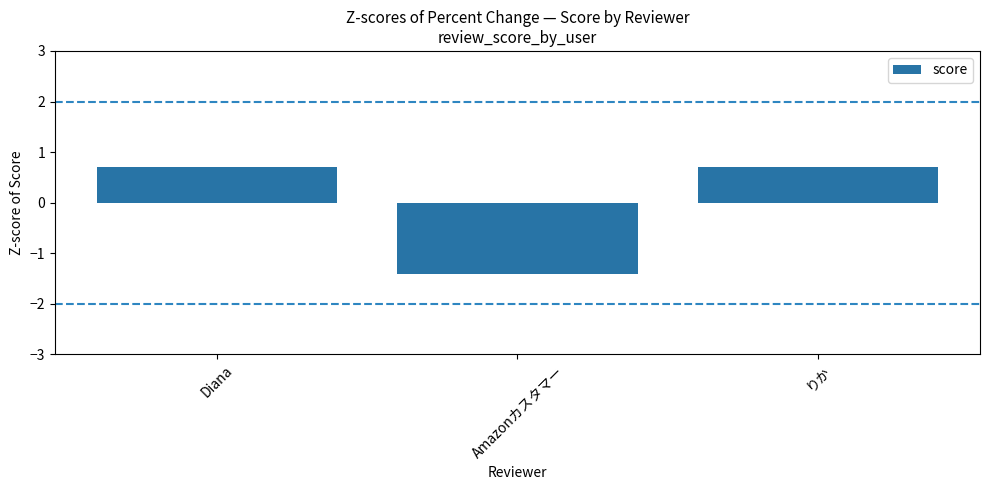

At which label does the data first exceed 0?

Diana